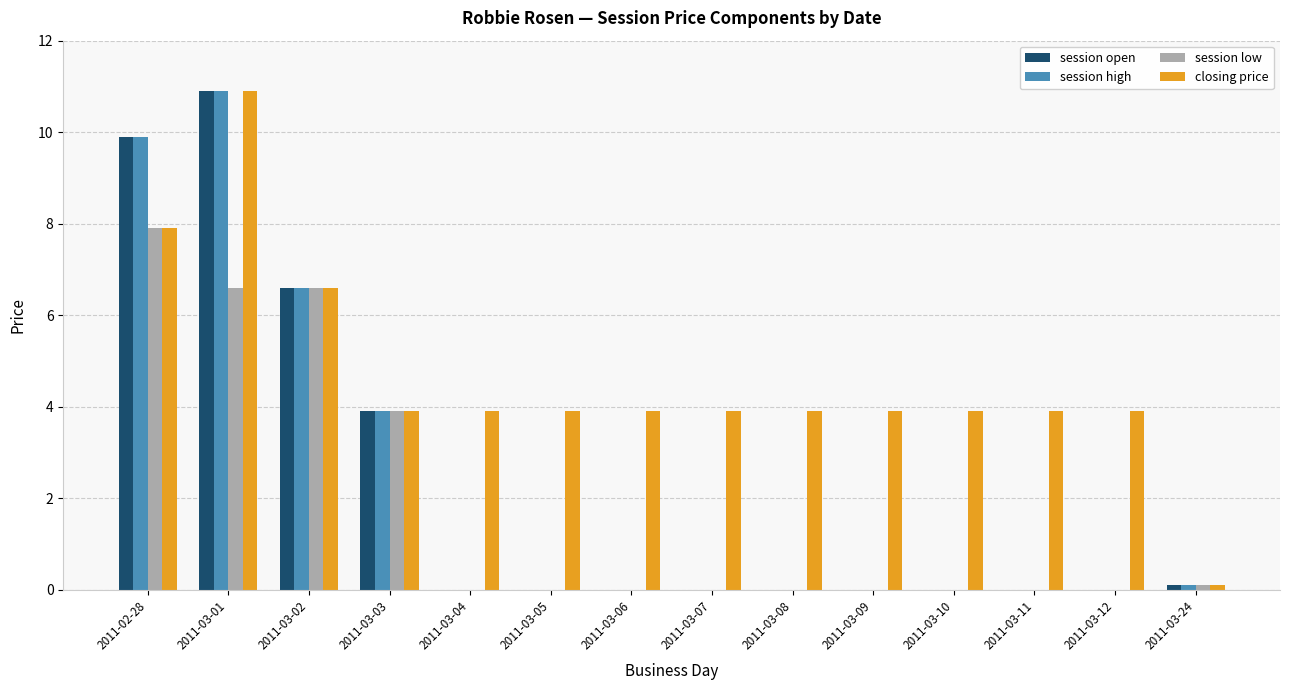

At which label is session open closest to 5?

2011-03-03